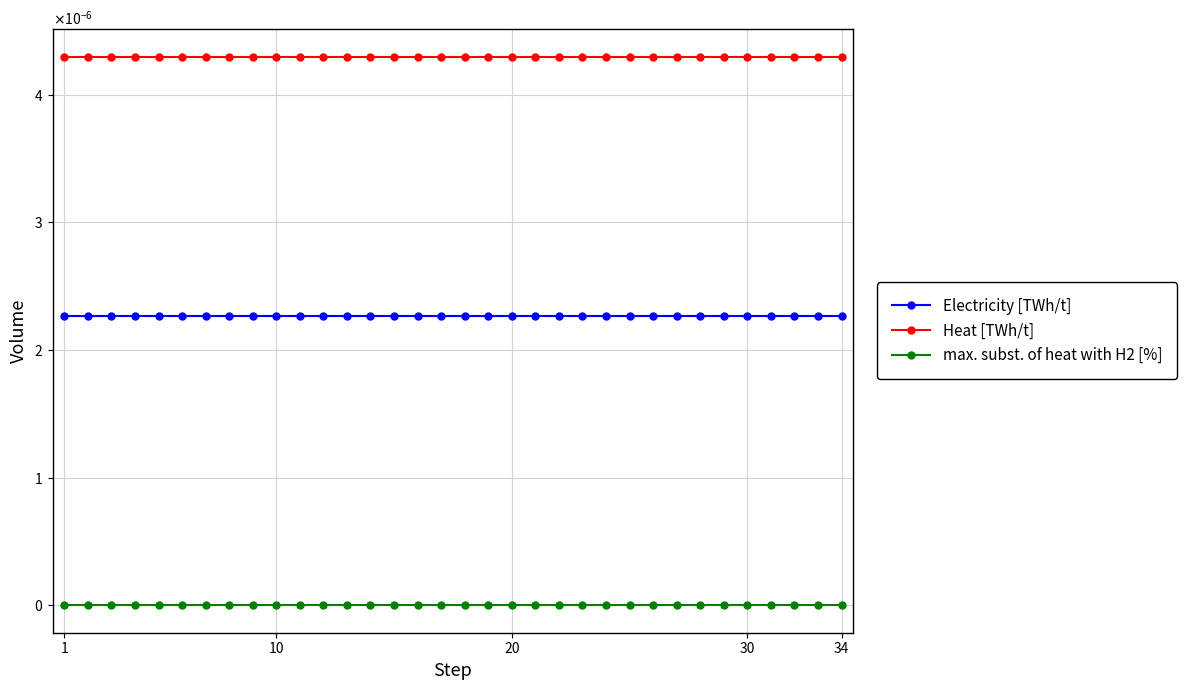

Does the chart have visible grid lines?

Yes